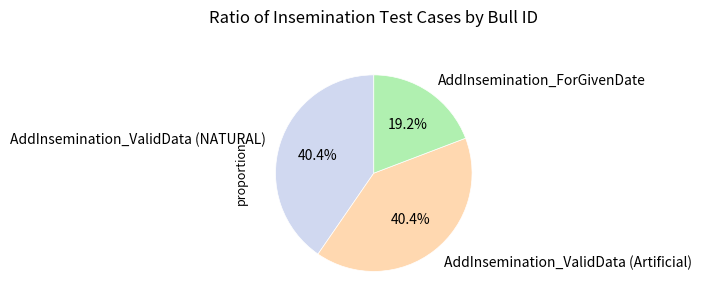

Is it true that AddInsemination_ValidData (Artificial) is 40% of the pie?

True